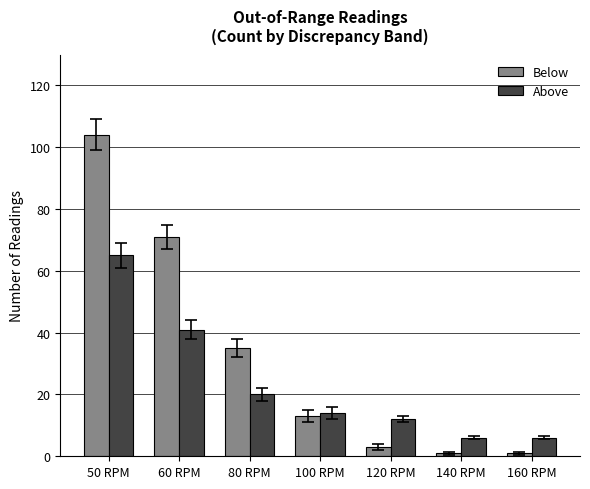

At 50 RPM, list the series in order from largest to smallest.

Below, Above